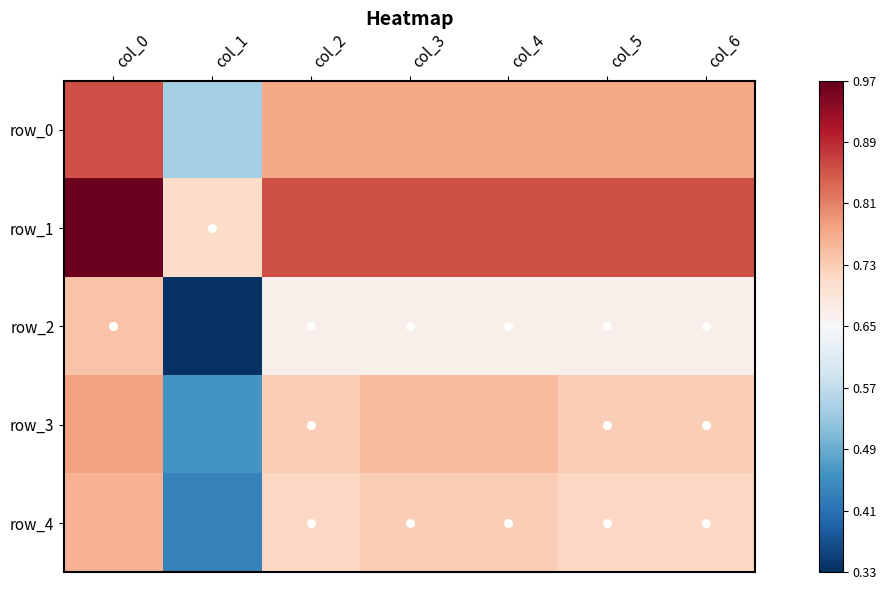

True or false: row_0 has a value of 0.9 at col_0.

True